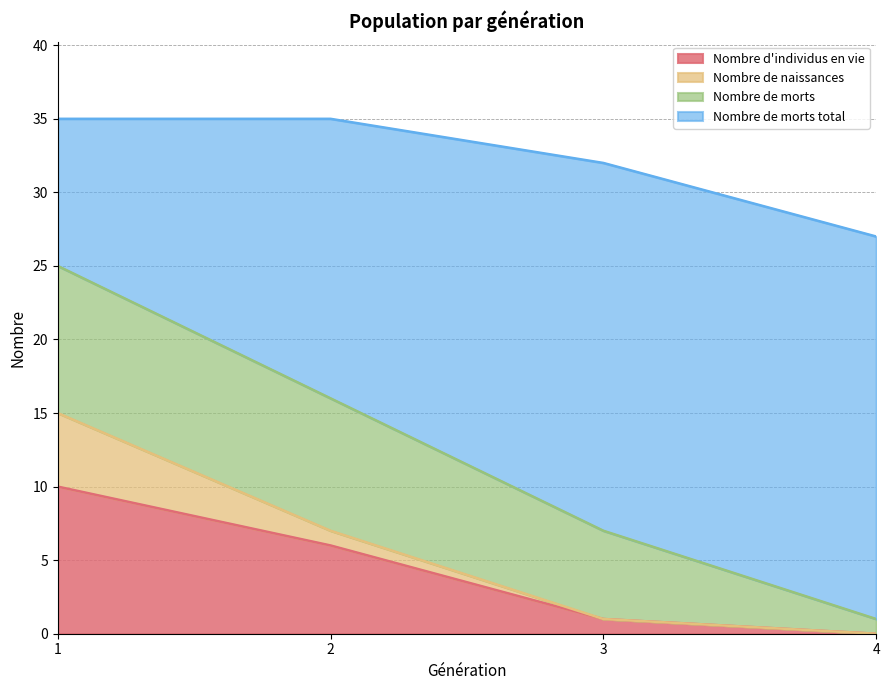

Is it true that Nombre d'individus en vie equals 10 at 1?

True